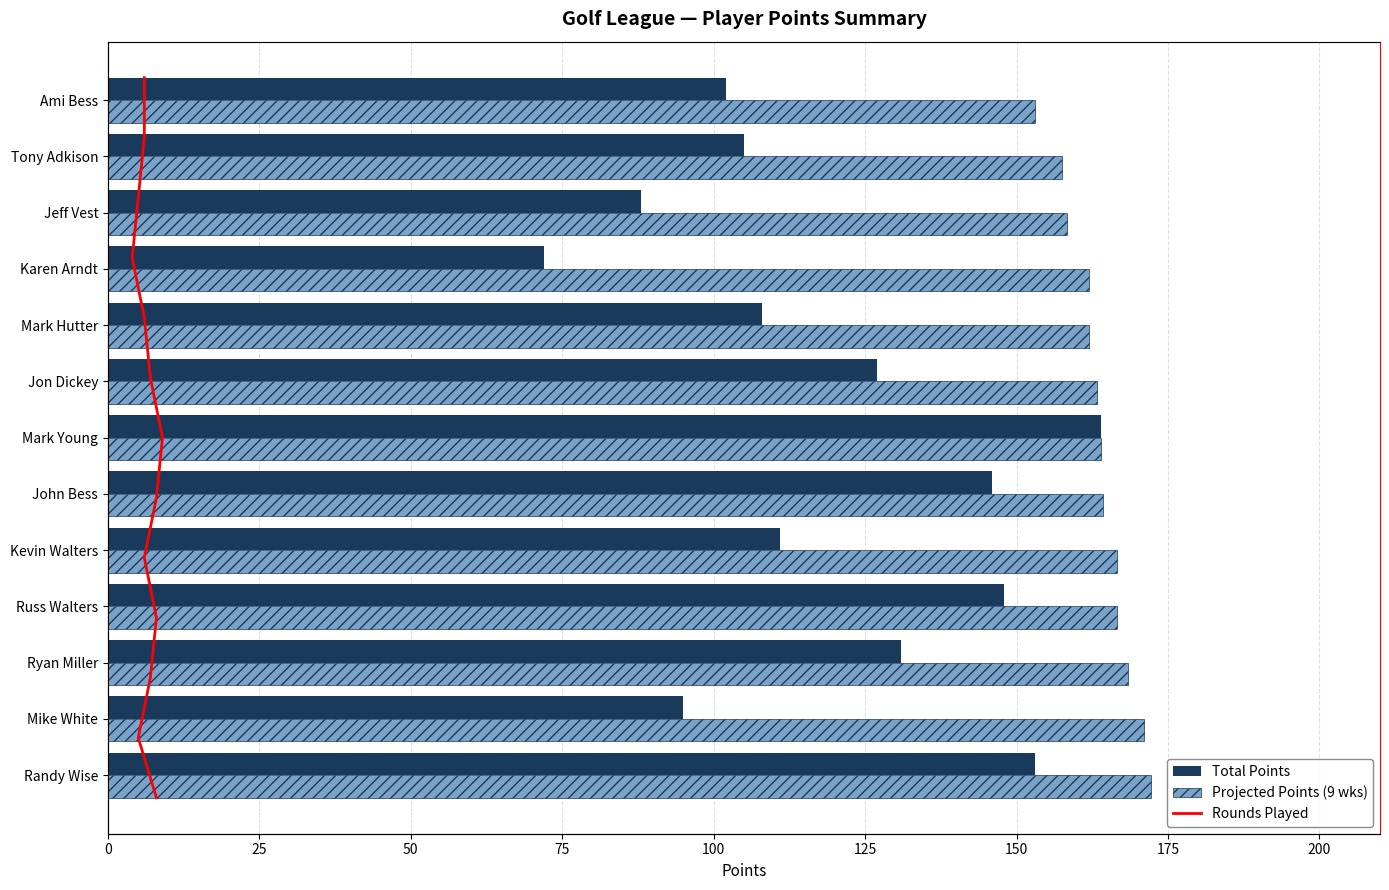

How many distinct data groups are displayed?

3